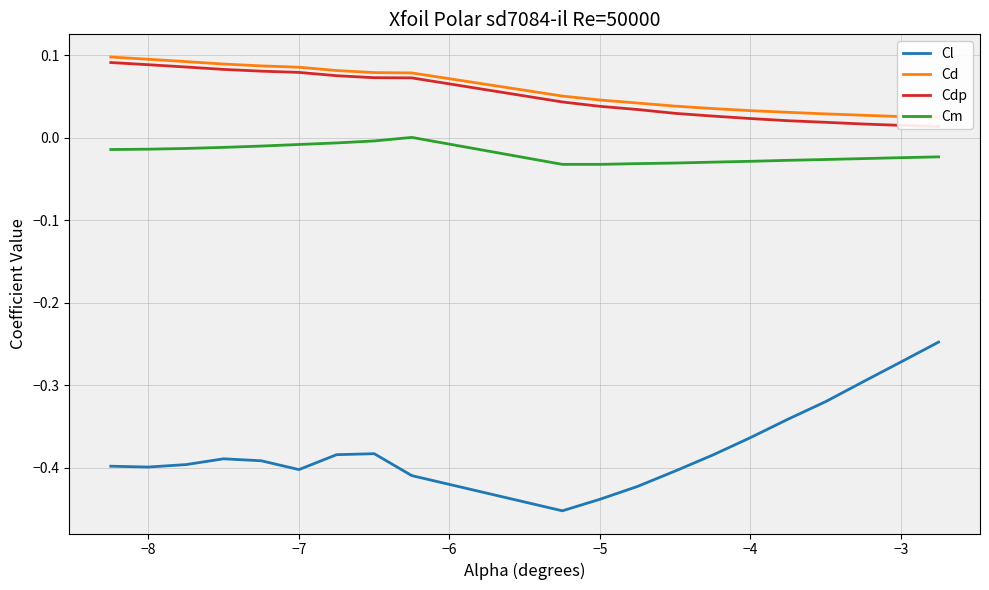

Reading right to left, transcribe all the data shown in this chart.

Cl: -0.2	-0.3	-0.3	-0.3	-0.3	-0.4	-0.4	-0.4	-0.4	-0.4	-0.5	-0.4	-0.4	-0.4	-0.4	-0.4	-0.4	-0.4	-0.4	-0.4
Cd: 0.0	0.0	0.0	0.0	0.0	0.0	0.0	0.0	0.0	0.0	0.1	0.1	0.1	0.1	0.1	0.1	0.1	0.1	0.1	0.1
Cdp: 0.0	0.0	0.0	0.0	0.0	0.0	0.0	0.0	0.0	0.0	0.0	0.1	0.1	0.1	0.1	0.1	0.1	0.1	0.1	0.1
Cm: -0.0	-0.0	-0.0	-0.0	-0.0	-0.0	-0.0	-0.0	-0.0	-0.0	-0.0	0.0	-0.0	-0.0	-0.0	-0.0	-0.0	-0.0	-0.0	-0.0